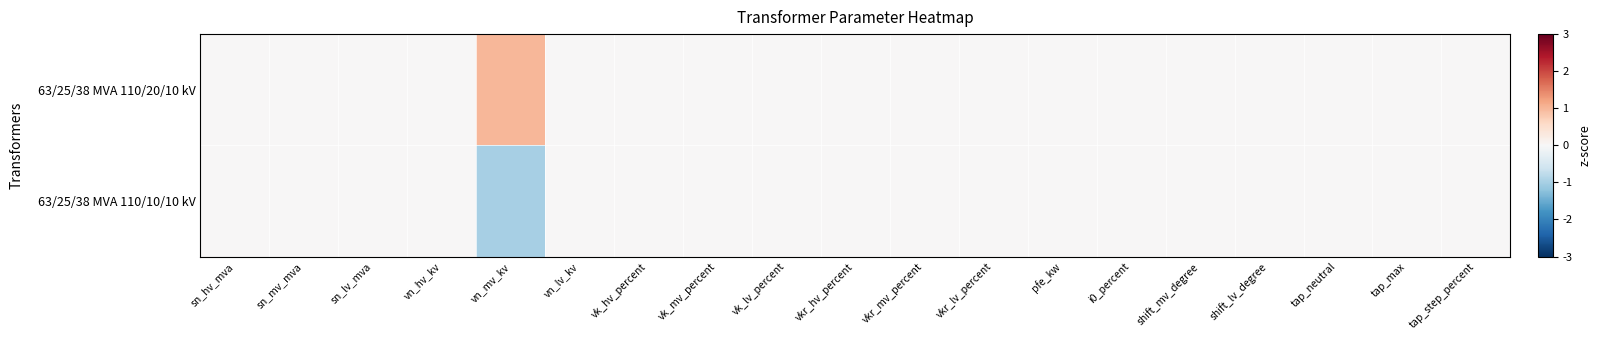

At how many categories does at least one series exceed 0?

1